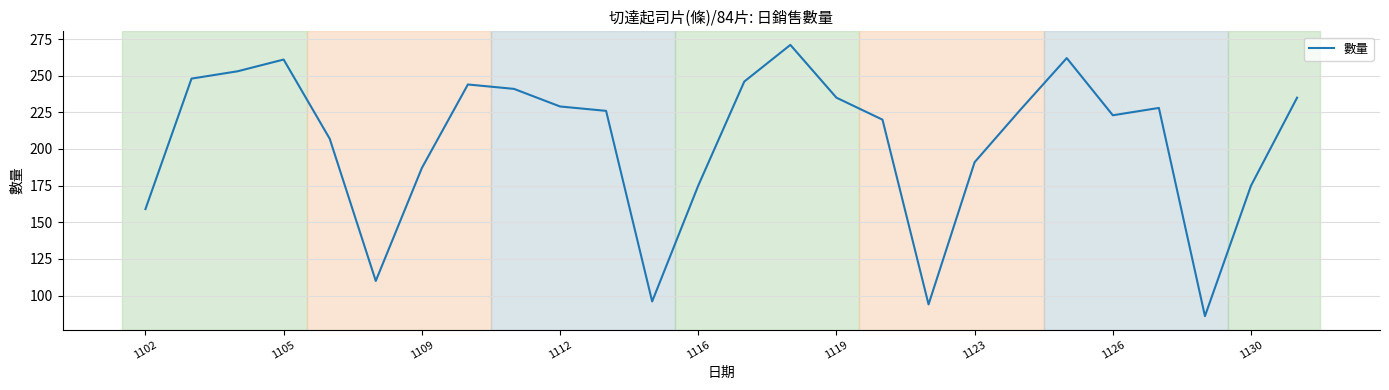

Reading left to right, extract all data points from this chart.

159	248	253	261	207	110	187	244	241	229	226	96	175	246	271	235	220	94	191	227	262	223	228	86	175	235